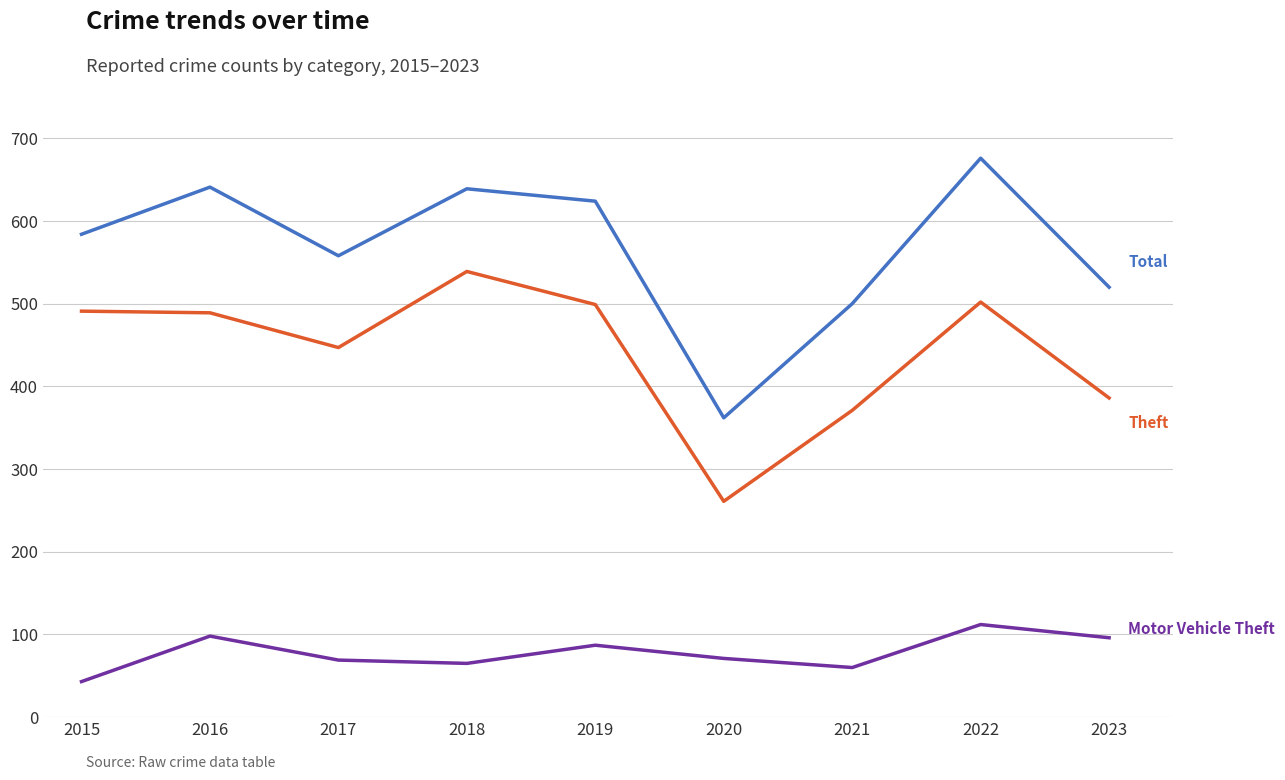

What is the difference between the highest and lowest values at 2015?

541